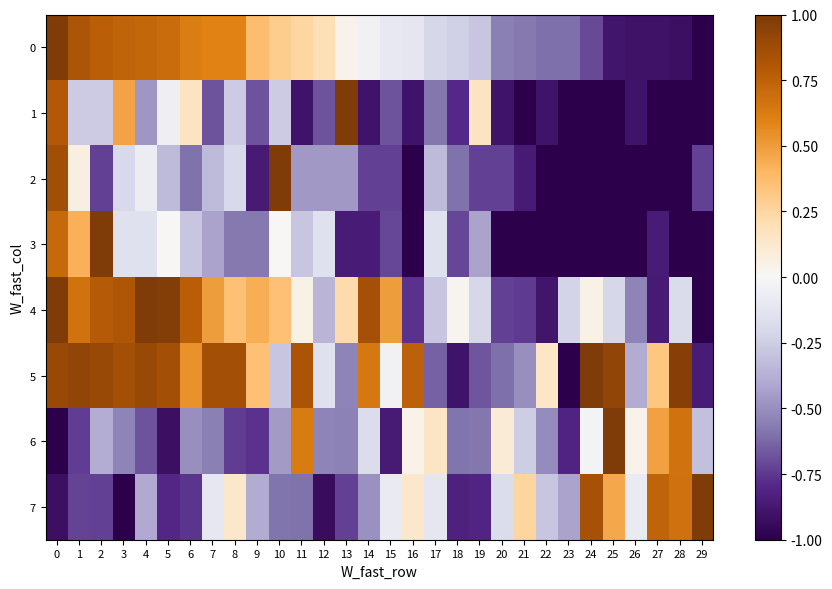

List the series in order of their peak value, highest first.

0, 1, 2, 3, 4, 5, 6, 7